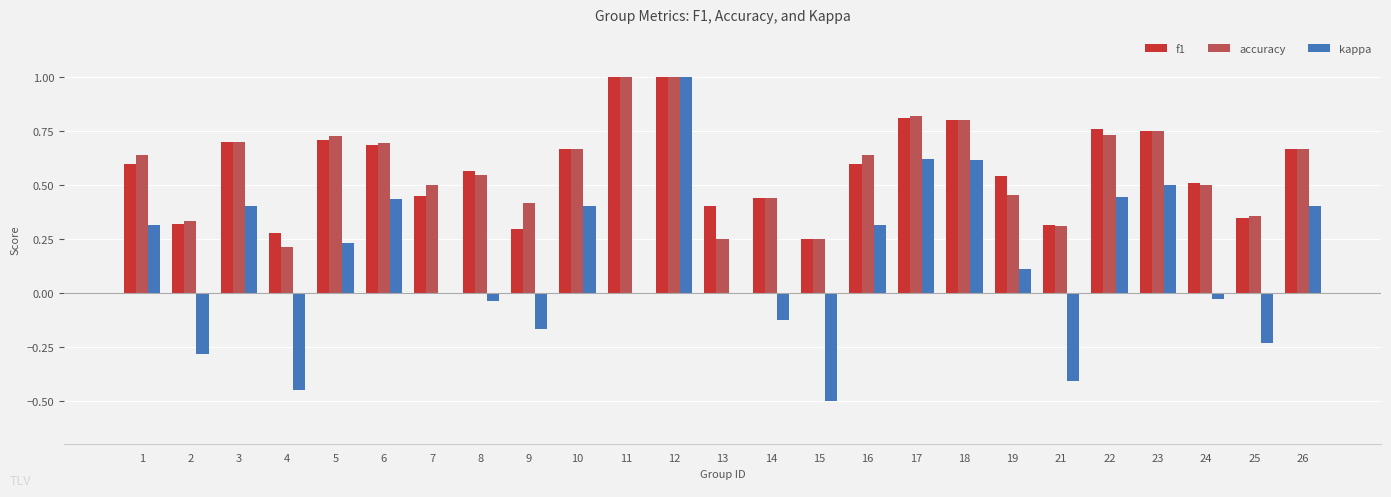

What is the sum of the f1 values at 8 and 17?

1.4